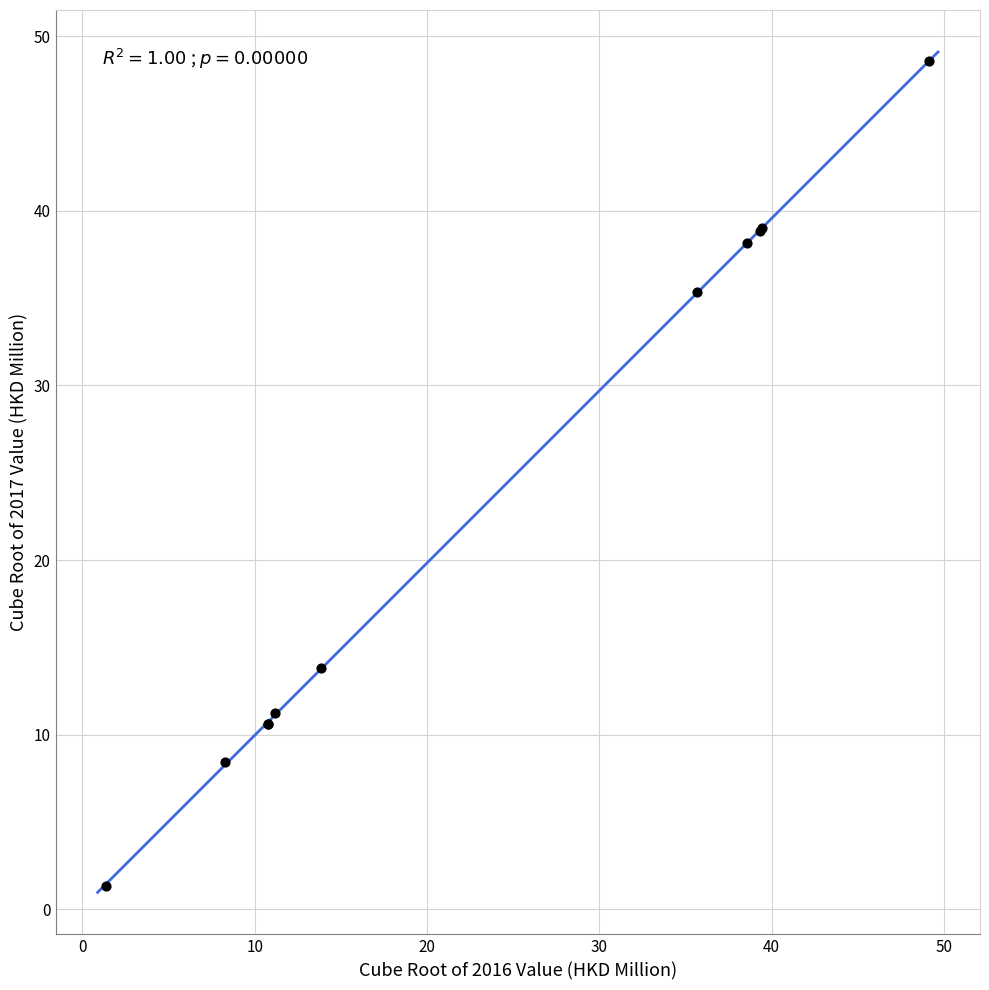

What Y value in the scatter plot is closest to 24?

13.8